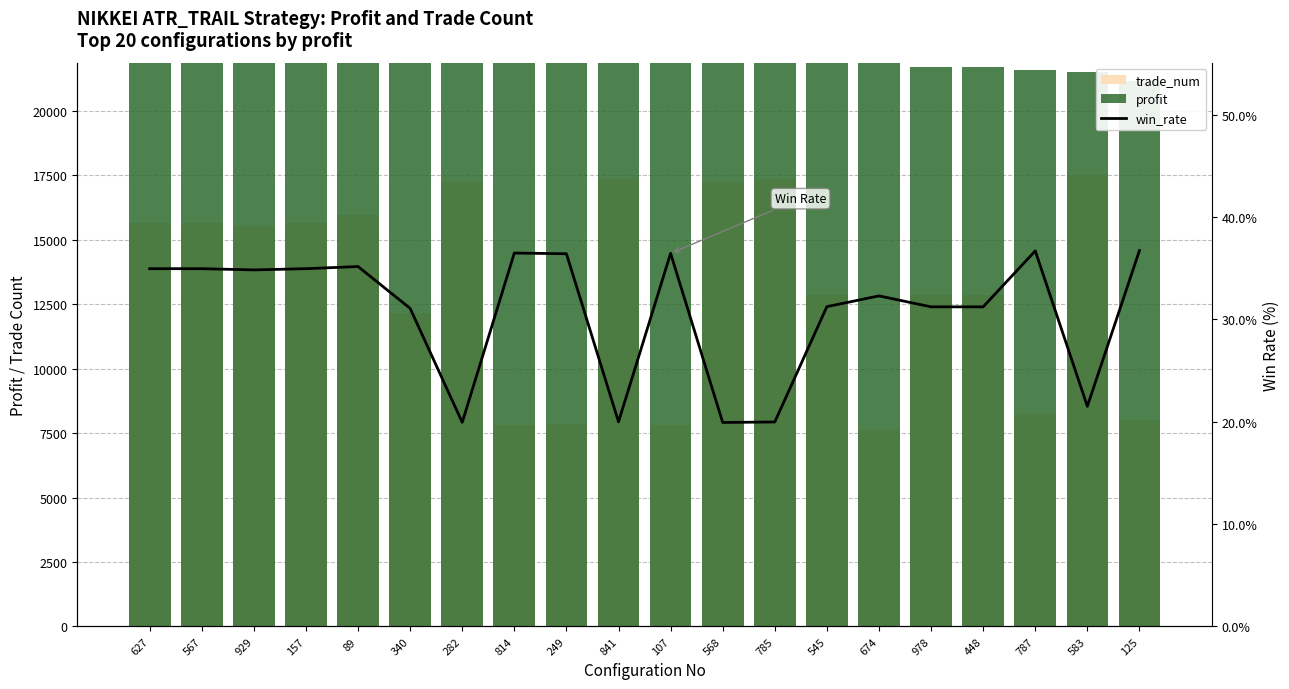

List the series in order of their overall mean, lowest first.

win_rate, trade_num, profit